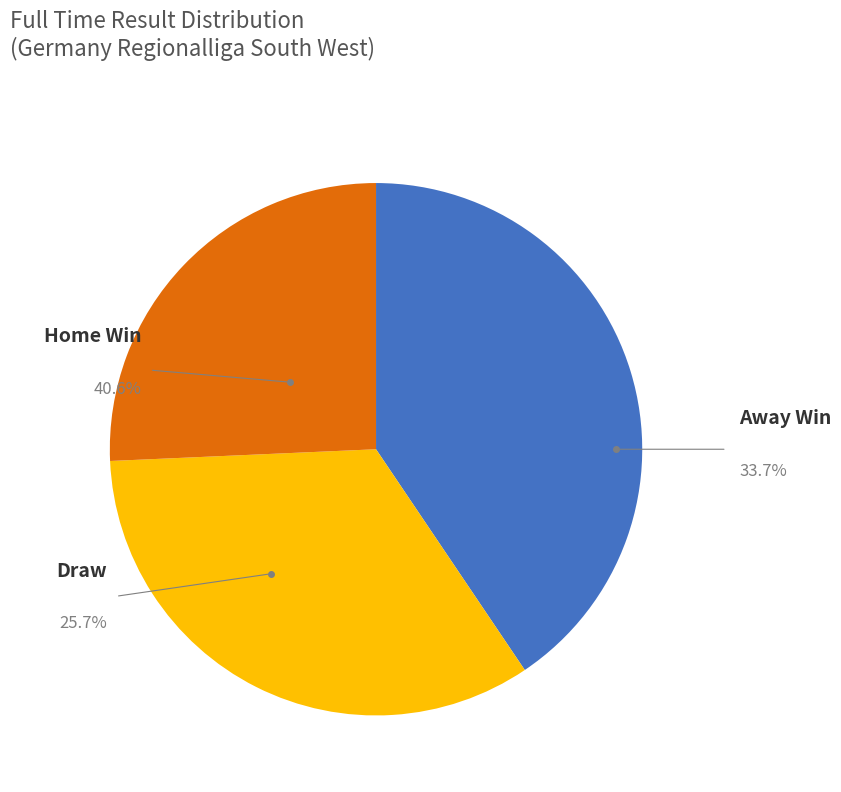

How many slices are in this pie chart?

3